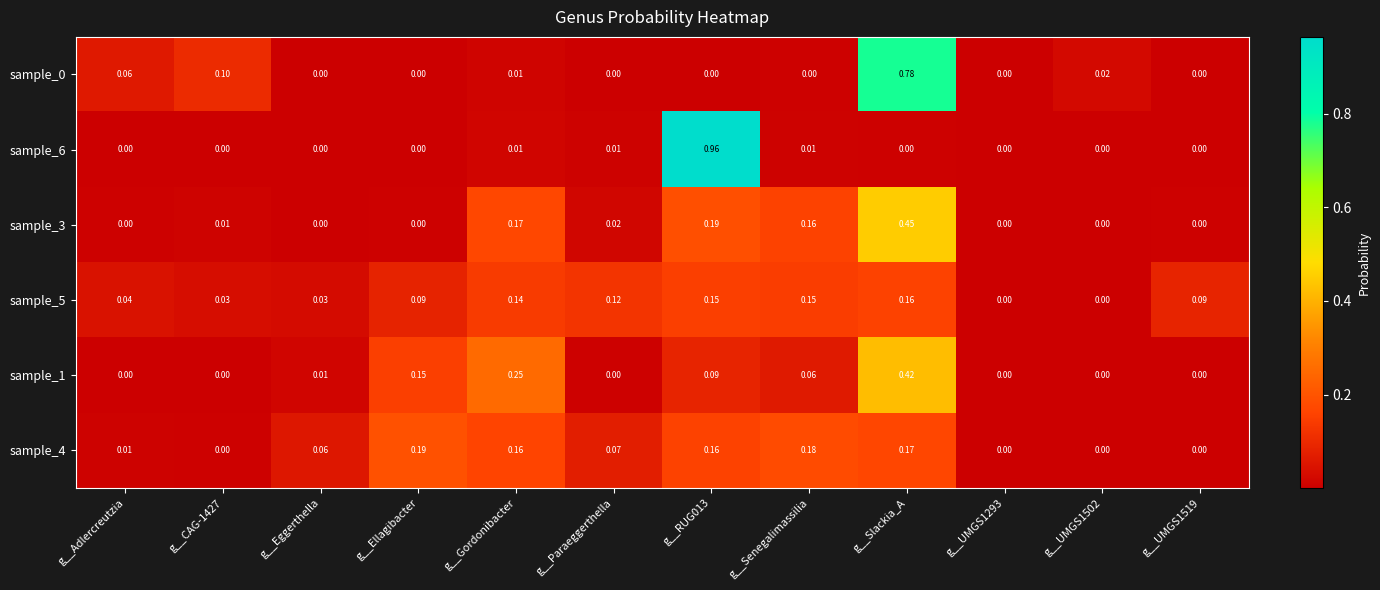

Is the value of sample_5 at g__Gordonibacter greater than the value of sample_6 at g__UMGS1519?

Yes